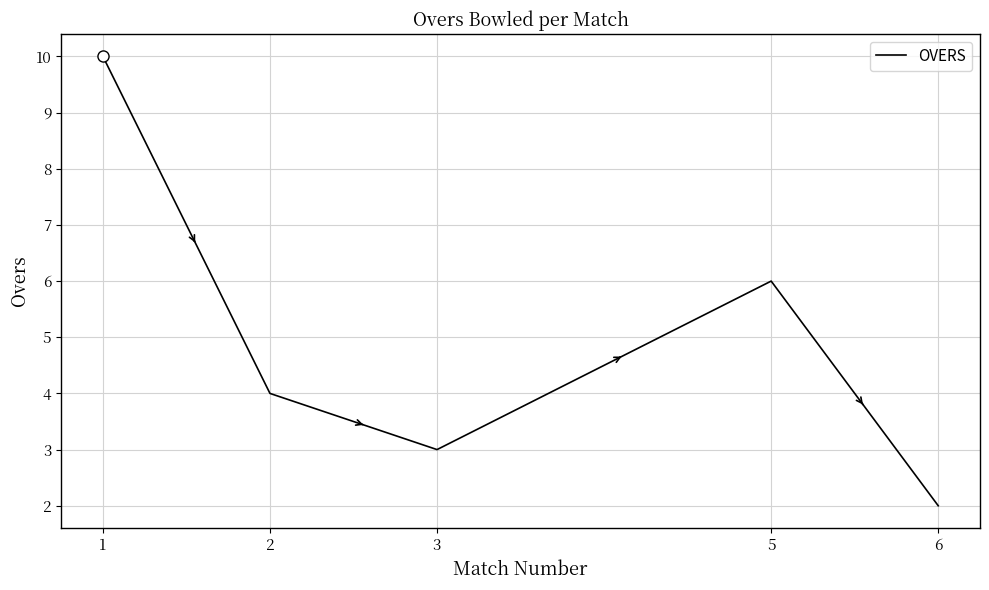

At which category does the data reach its first local valley?

3